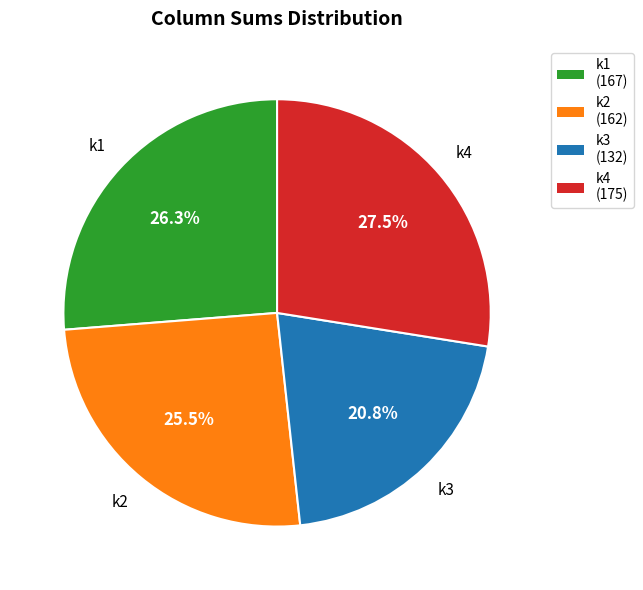

What is the smallest slice in the pie chart?

k3